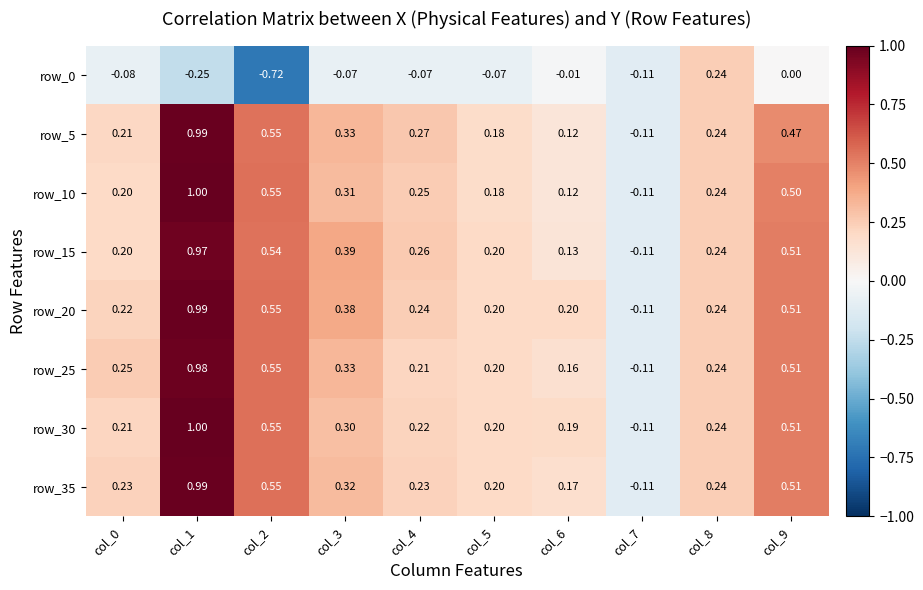

Is the value of row_15 at col_8 greater than the value of row_5 at col_6?

Yes